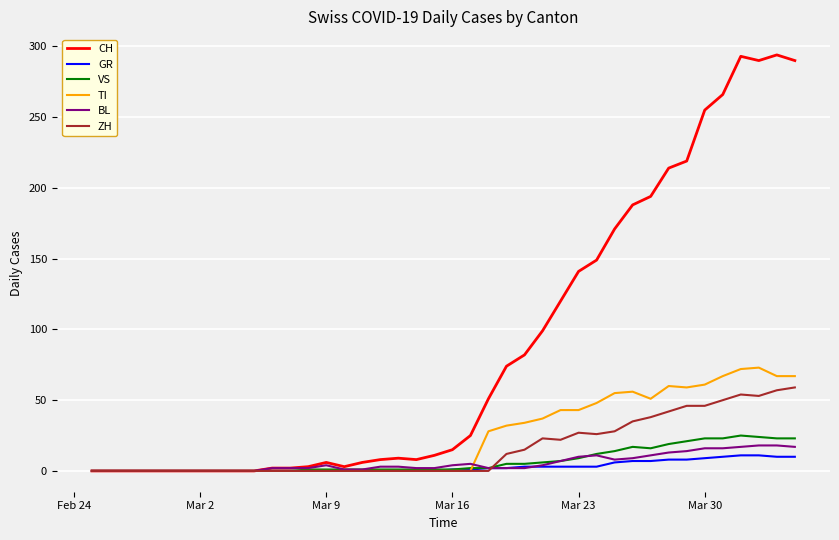

What are all the series names shown in the legend?

CH, GR, VS, TI, BL, ZH